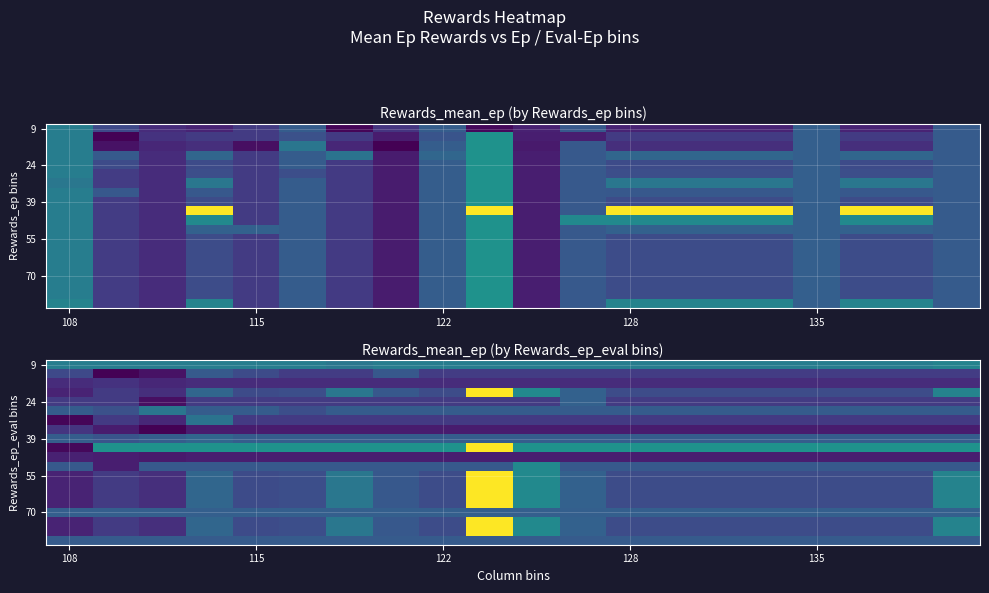

How many series are shown in this chart?

20